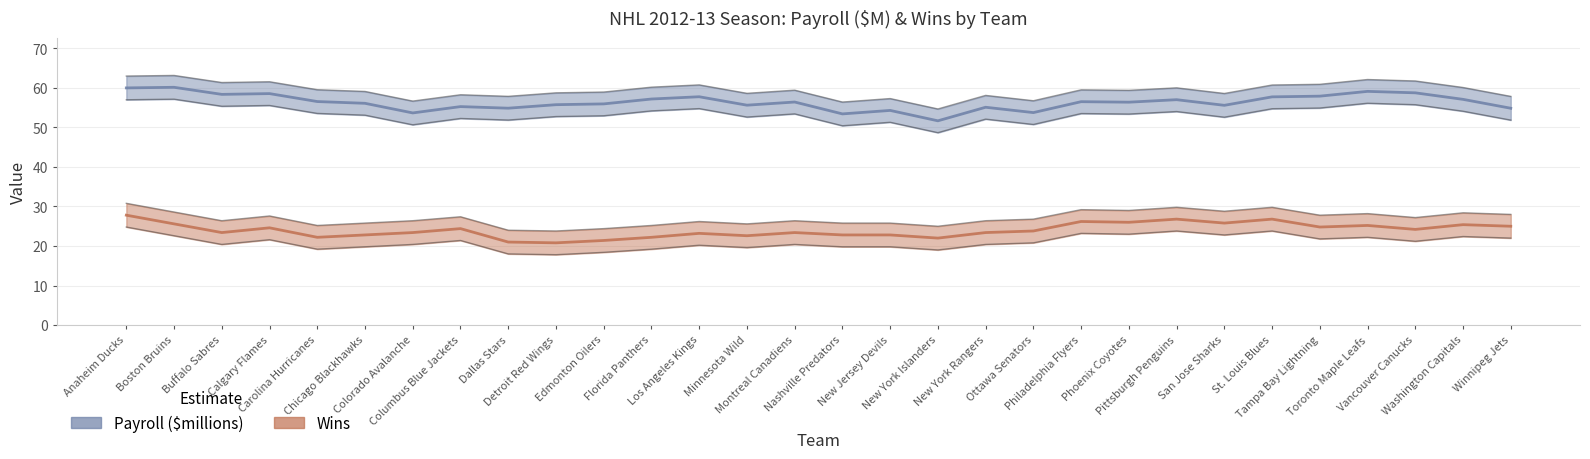

True or false: Wins and Payroll ($millions) intersect in this chart.

False